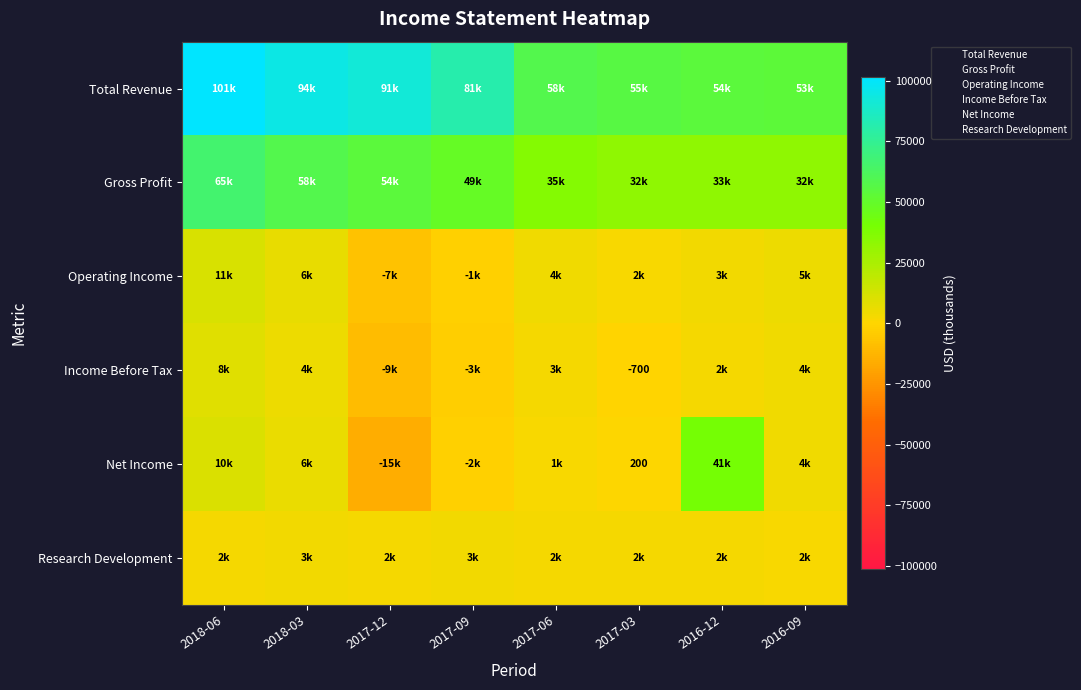

How many categories are shown in the chart?

8